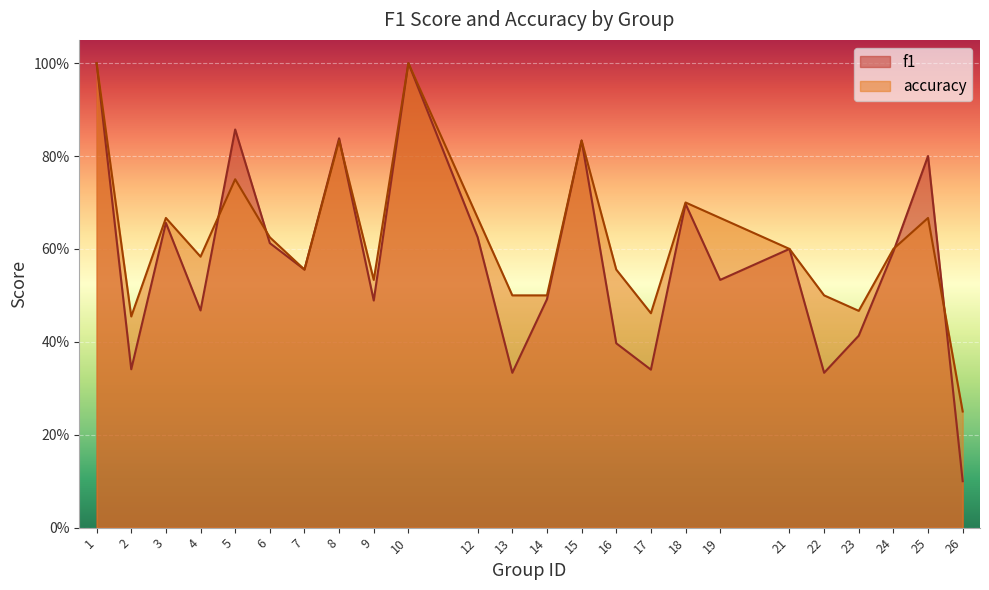

At how many categories does at least one series exceed 0?

24